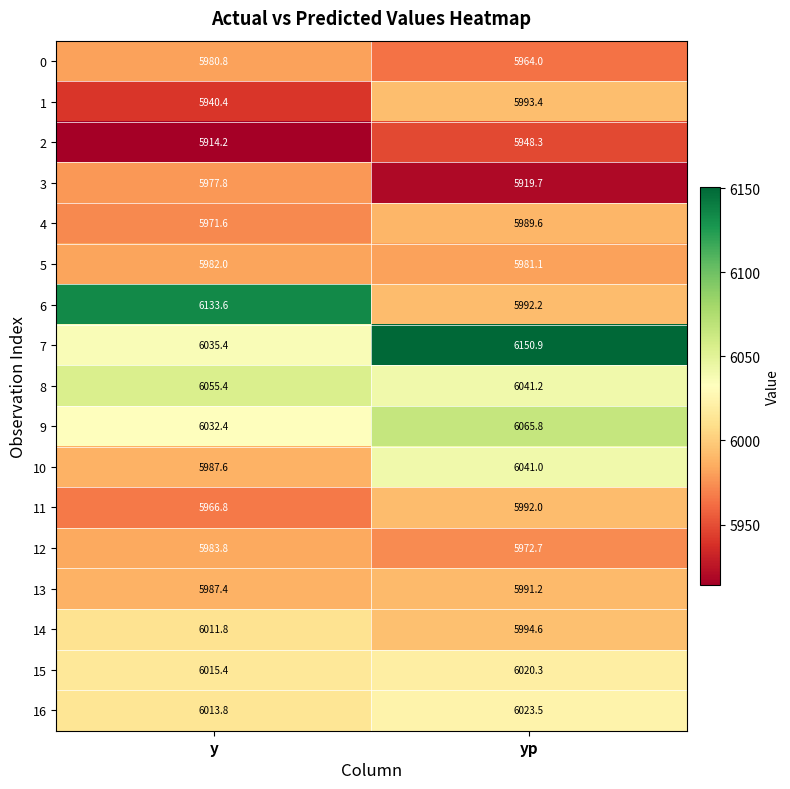

At yp, list the series in order from smallest to largest.

3, 2, 0, 12, 5, 4, 13, 11, 6, 1, 14, 15, 16, 10, 8, 9, 7